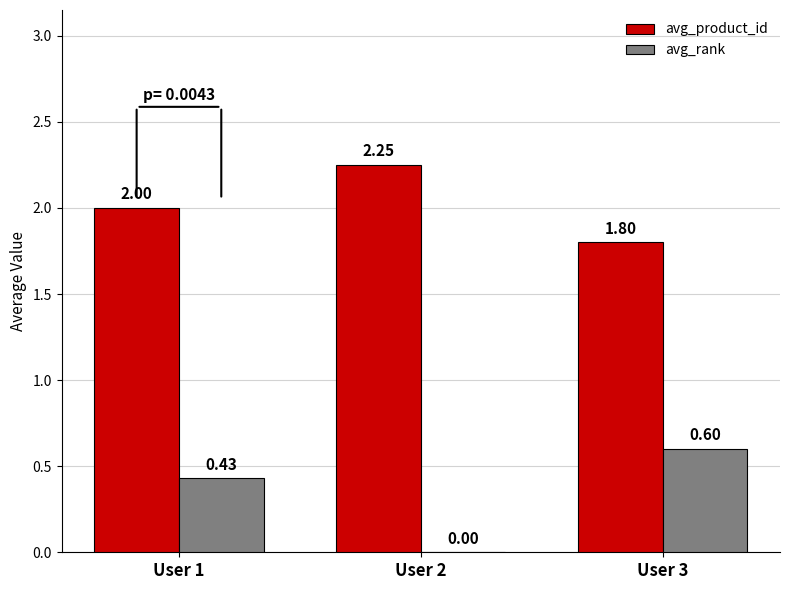

Are the bars grouped side by side (vs. stacked)?

Yes